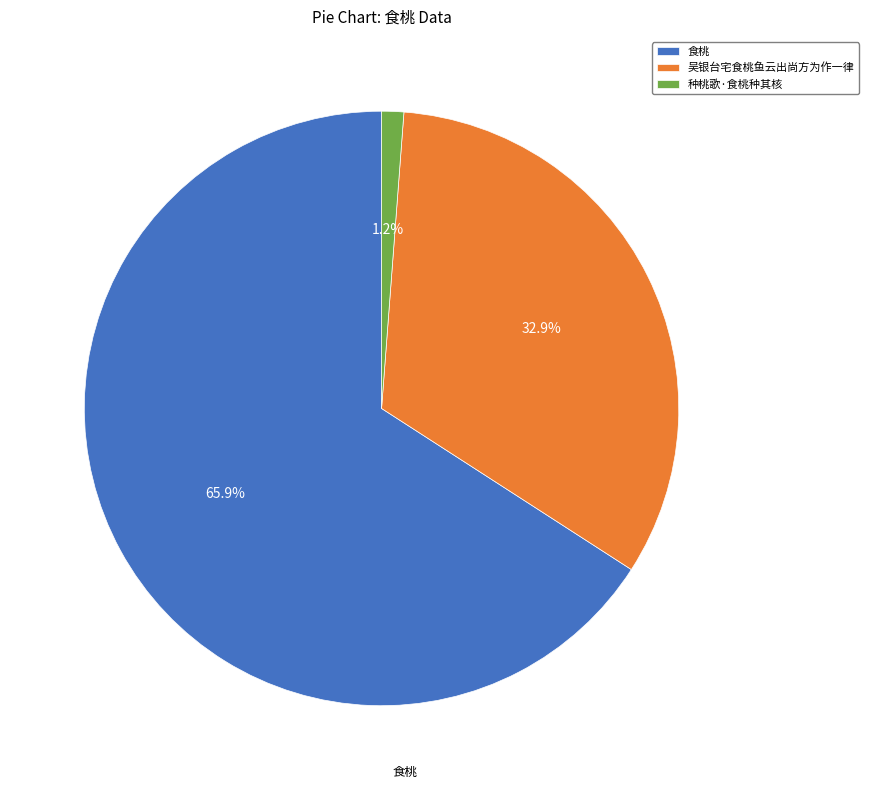

What is the ratio of the value at 吴银台宅食桃鱼云出尚方为作一律 to the value at 种桃歌·食桃种其核?

27.4